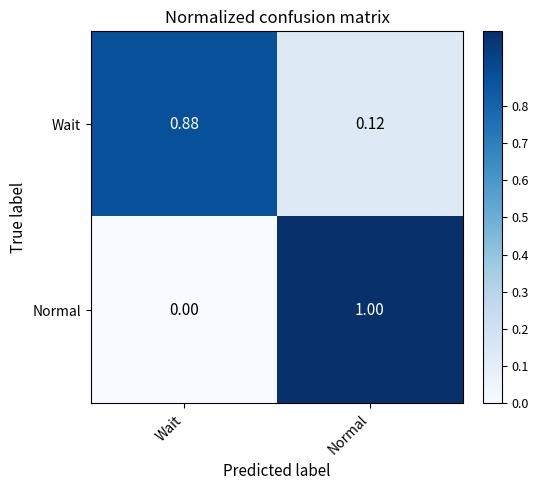

Which label corresponds to the largest value in the chart?

Normal